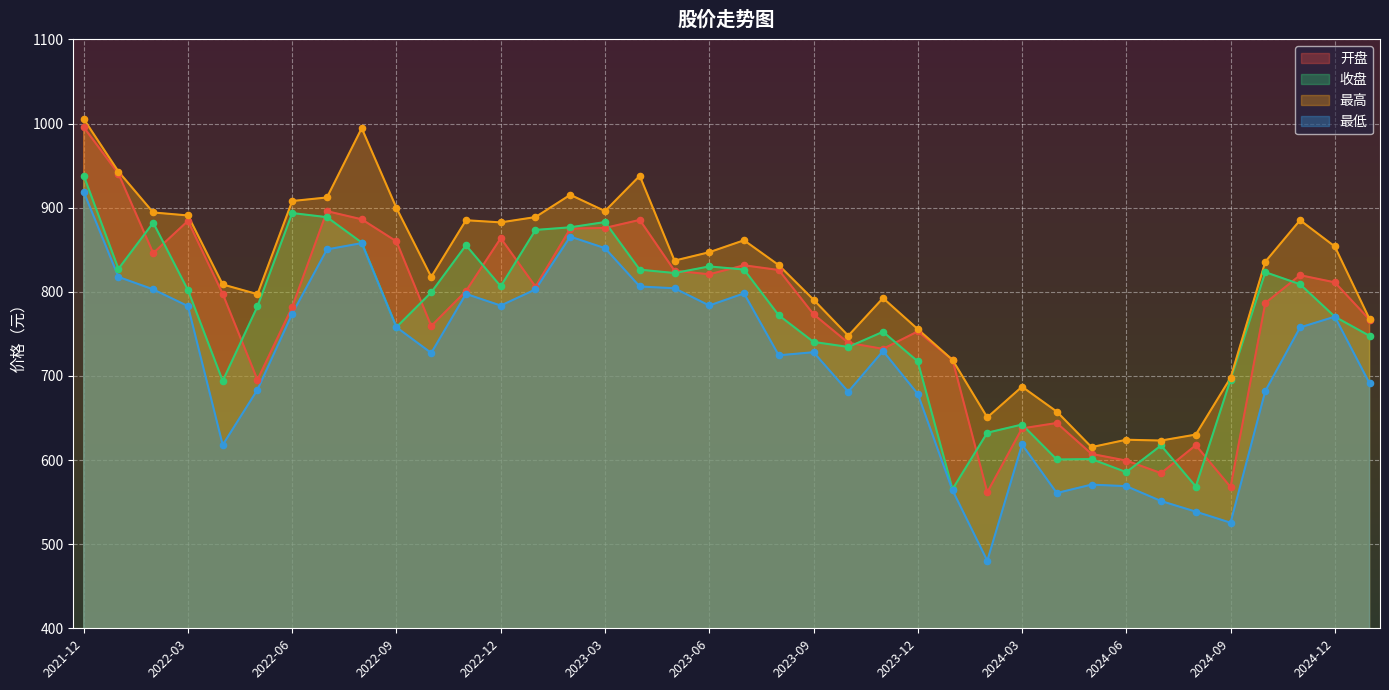

What are all the series names shown in the legend?

开盘, 收盘, 最高, 最低